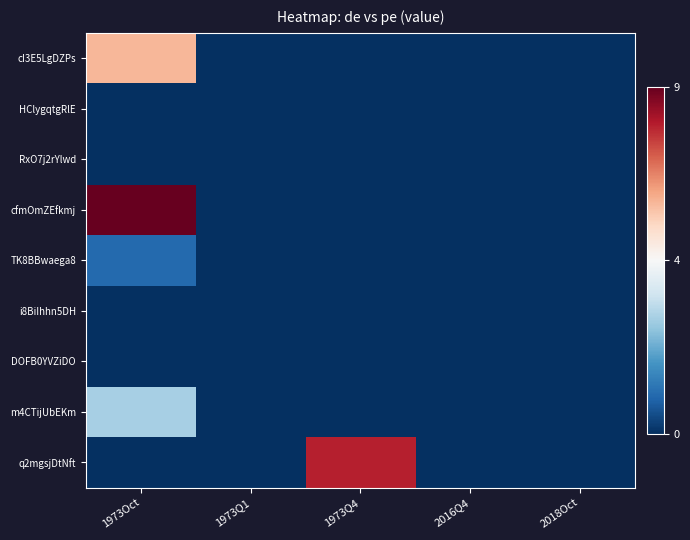

At which category is the sum across all series the highest?

1973Oct